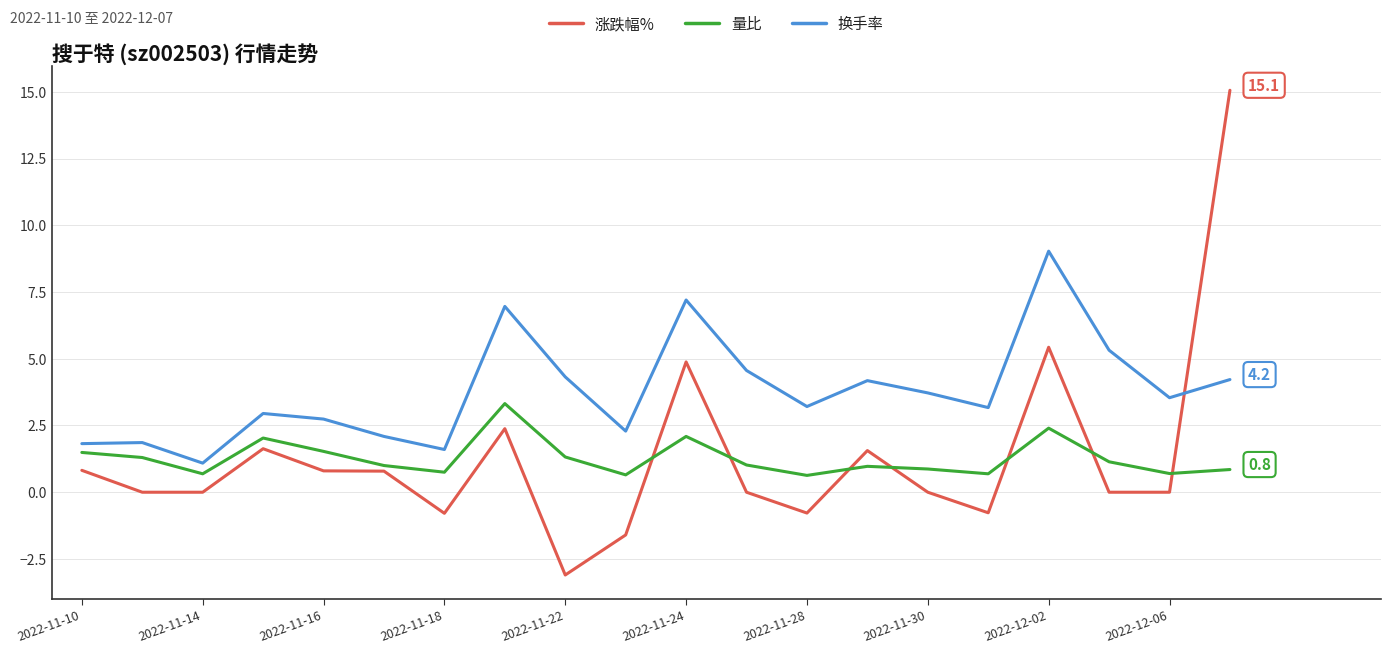

What is the maximum value shown in the chart?

15.1